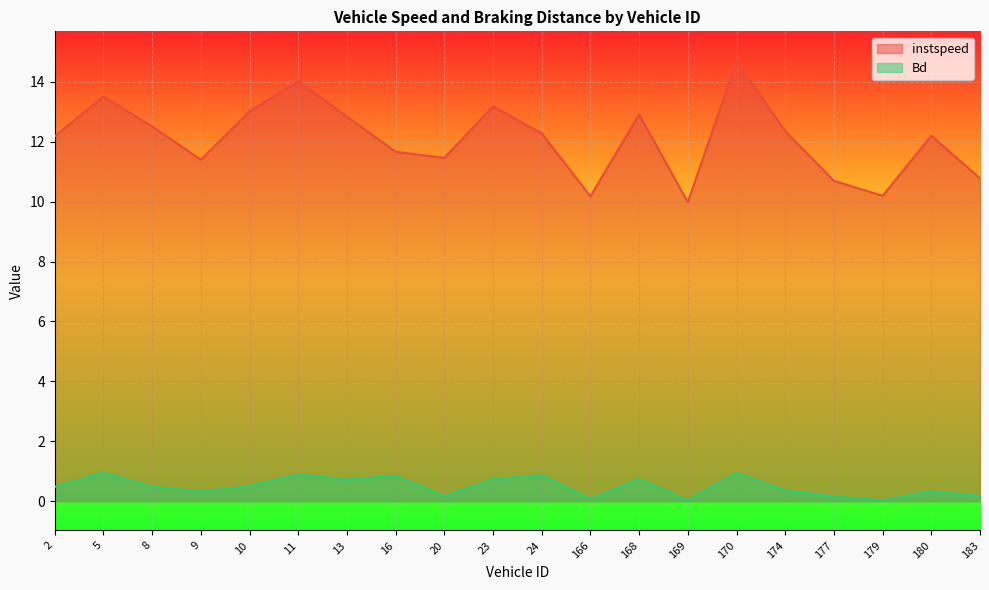

True or false: Bd and instspeed intersect in this chart.

False